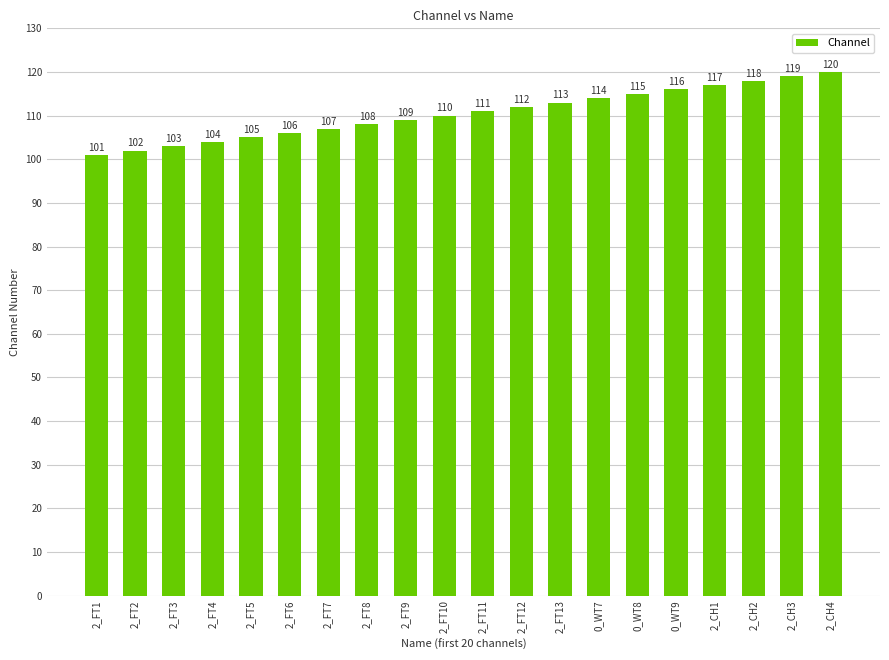

What is the value of the 17th bar from the left?

117